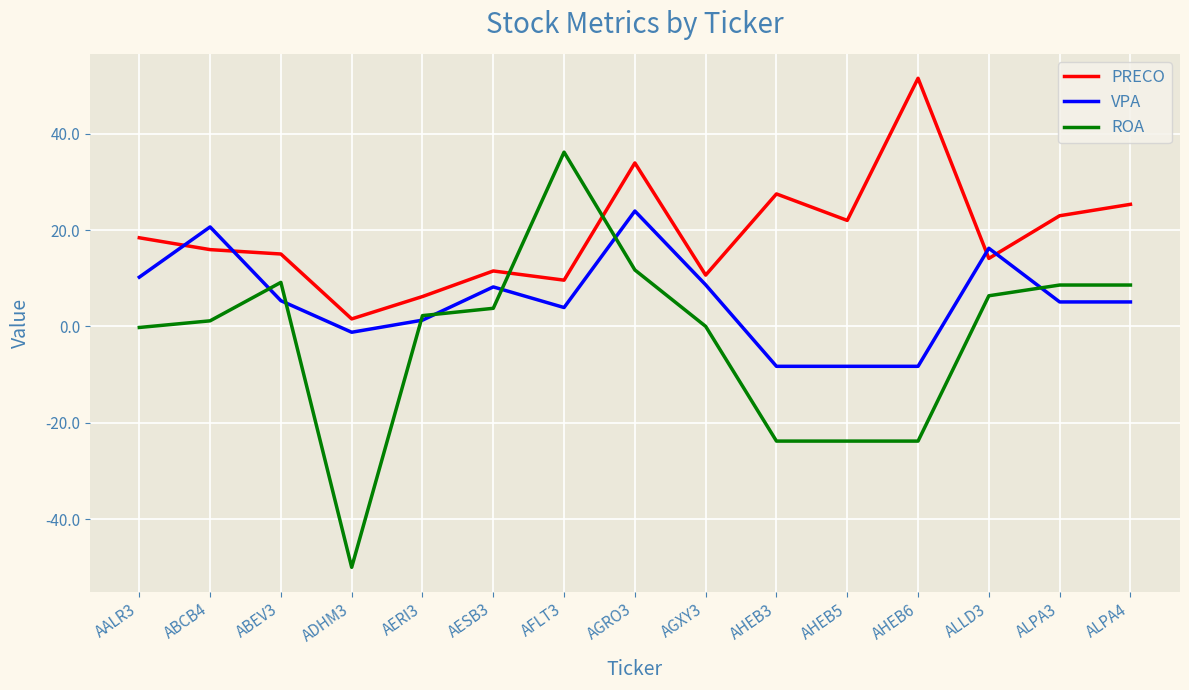

Is the value of ROA at AESB3 greater than the value of VPA at AHEB6?

Yes